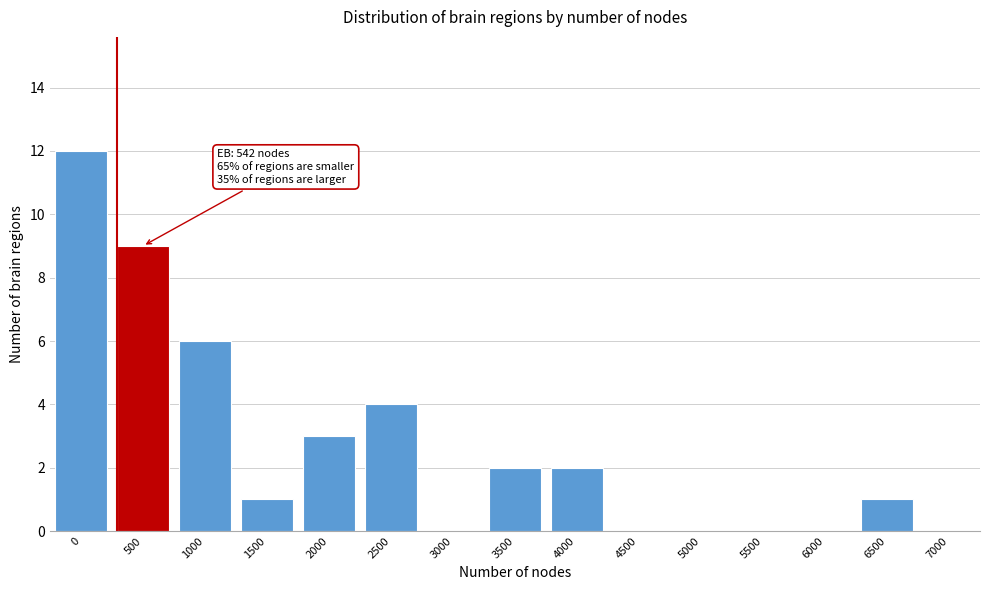

Reading left to right, extract all data points from this chart.

0=12	500=9	1000=6	1500=1	2000=3	2500=4	3000=0	3500=2	4000=2	4500=0	5000=0	5500=0	6000=0	6500=1	7000=0